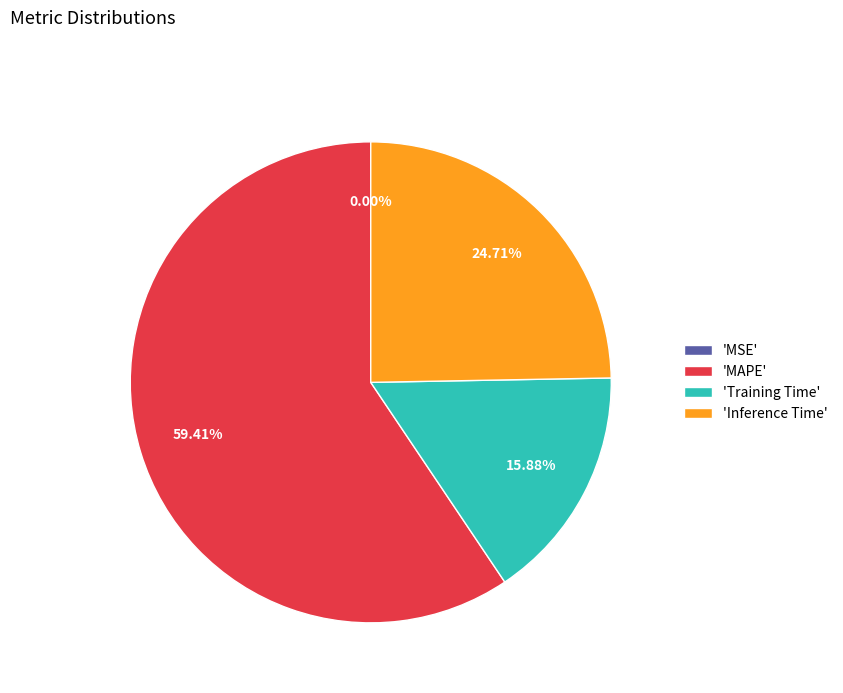

What is the largest slice in the pie chart?

'MAPE'